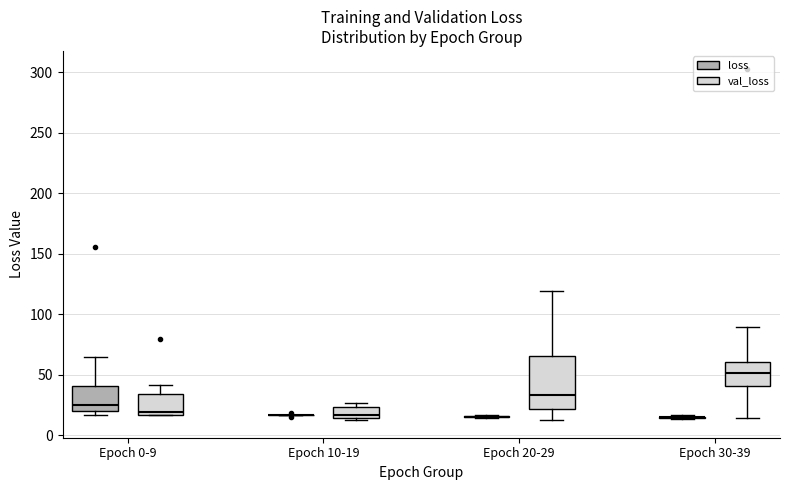

Where is the upper edge of the box for Epoch 10-19 (val_loss) on the y-axis? The values are not printed on the chart, so give them approximately, as read against the axis.

25